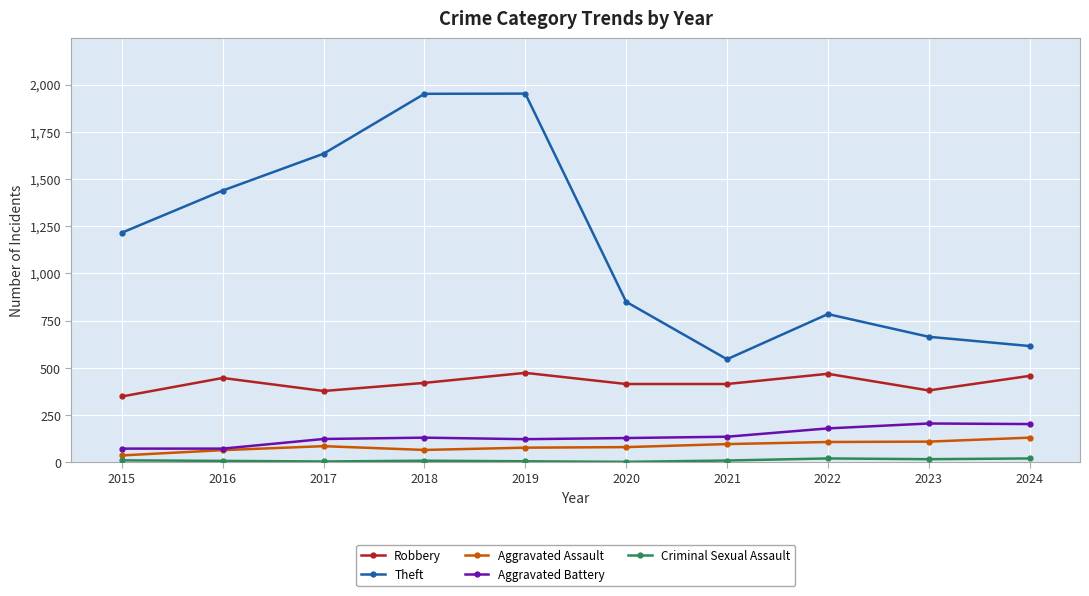

What is the spread (max minus min) of values at 2015?

1205